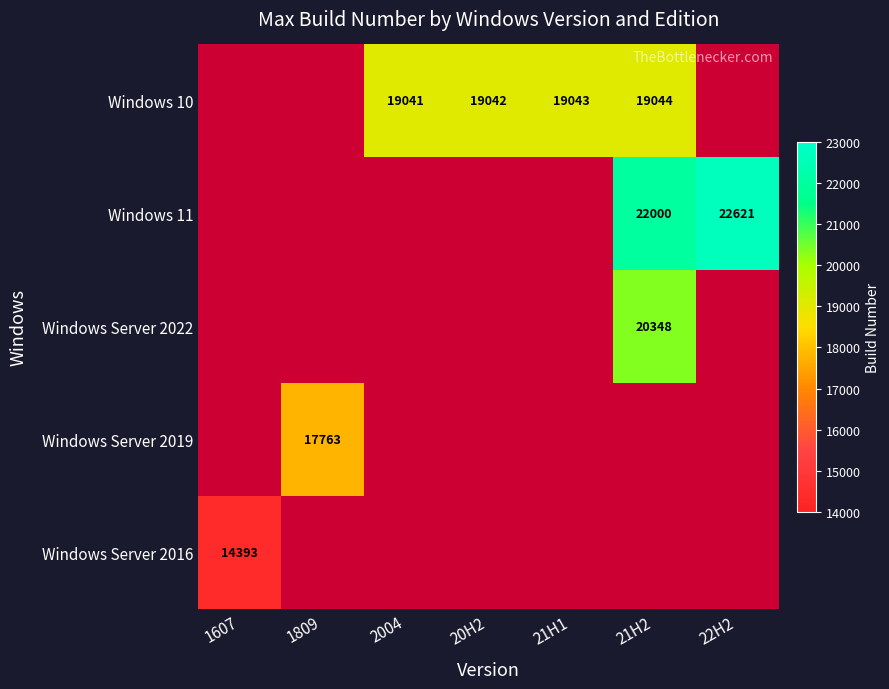

Is it true that Windows 11 equals 22000 at 21H2?

True